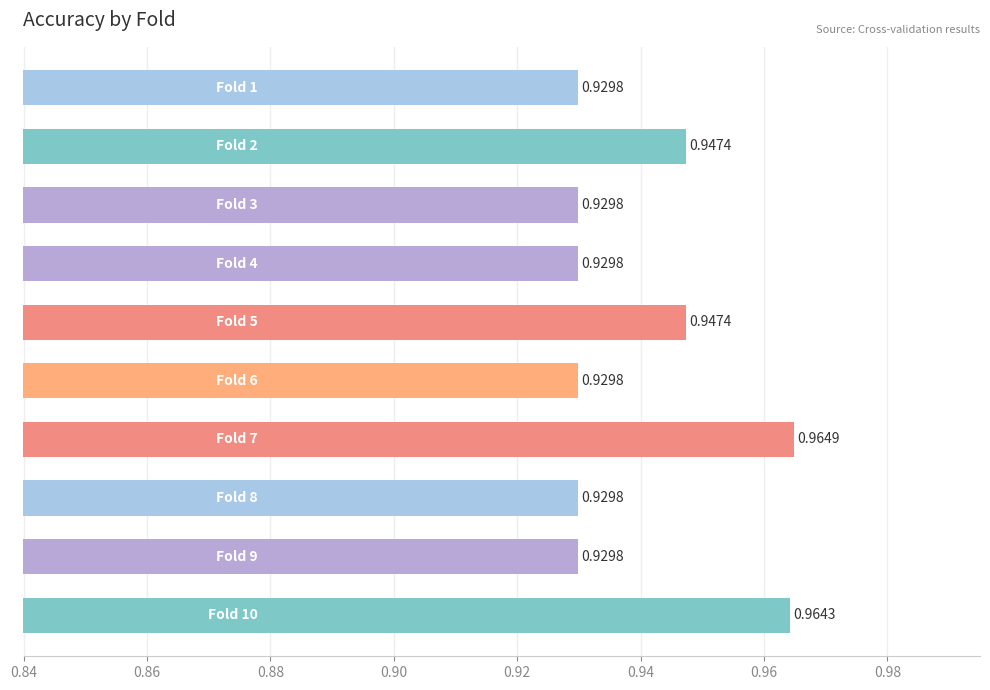

What is the sum of all values?

9.4